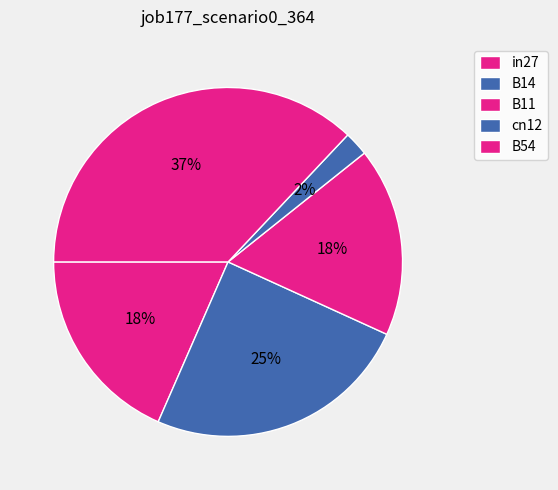

Which category has the biggest portion of the pie?

B54